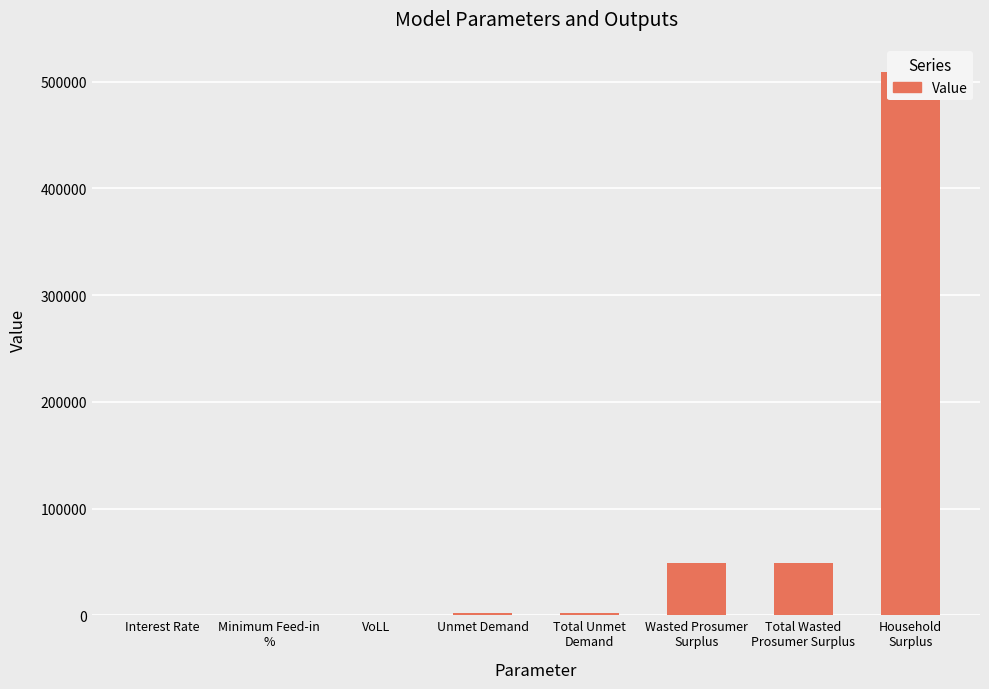

Rank the categories by value from lowest to highest.

Interest Rate, Minimum Feed-in
%, VoLL, Unmet Demand, Total Unmet
Demand, Wasted Prosumer
Surplus, Total Wasted
Prosumer Surplus, Household
Surplus